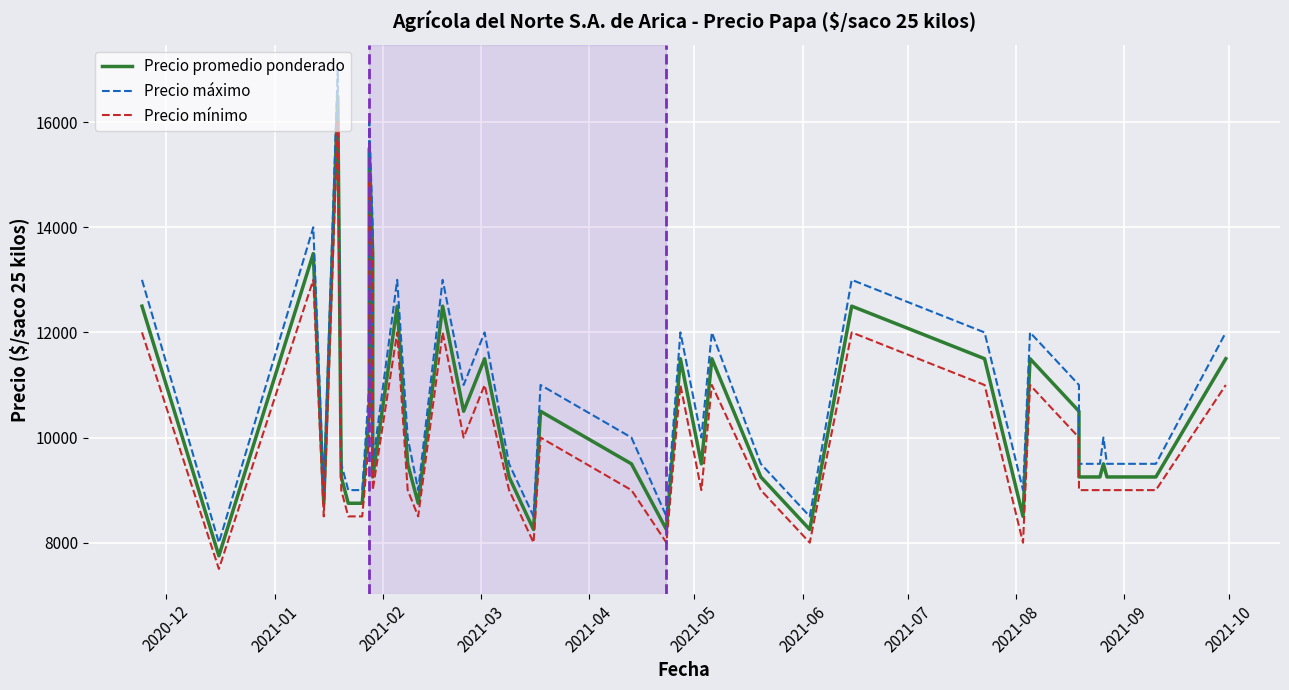

Rank the series at 2021-10 from highest to lowest value.

Precio máximo, Precio promedio ponderado, Precio mínimo